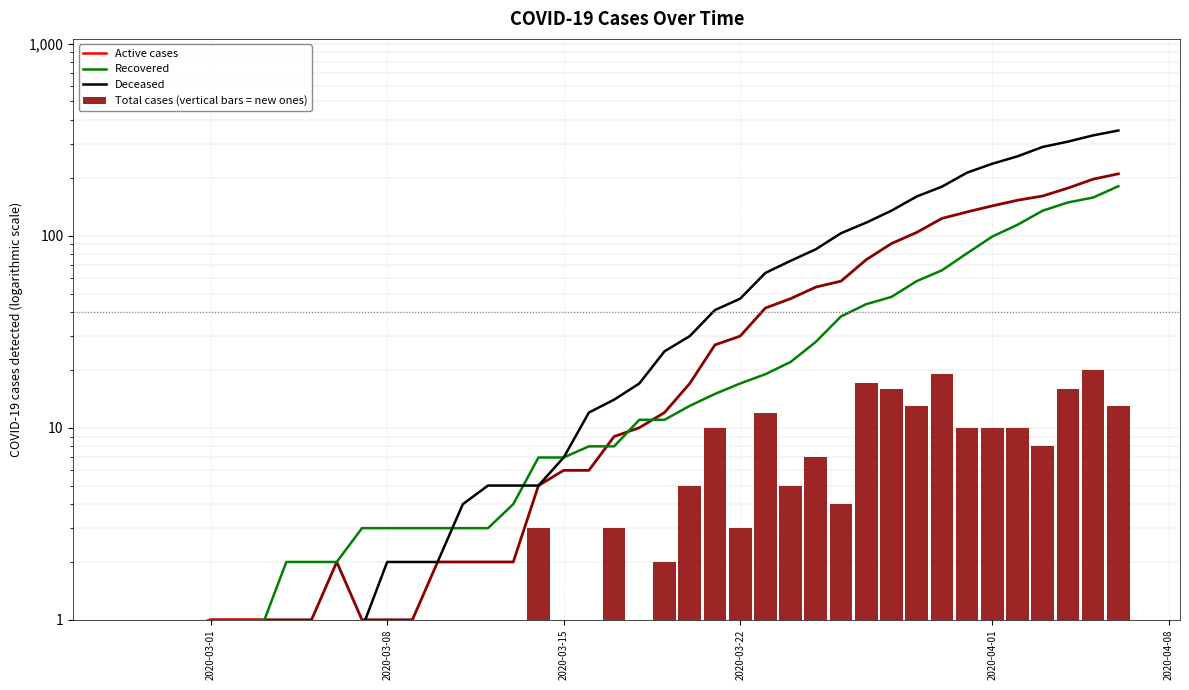

What are all the series names shown in the legend?

Active cases, Recovered, Deceased, Total cases (vertical bars = new ones)